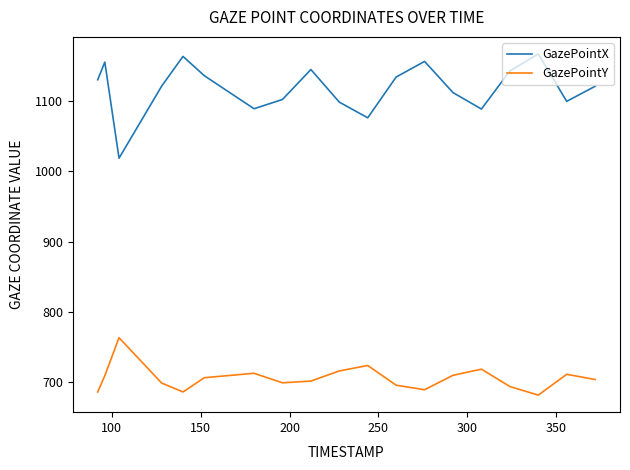

What is the highest value of the GazePointY series?

763.1